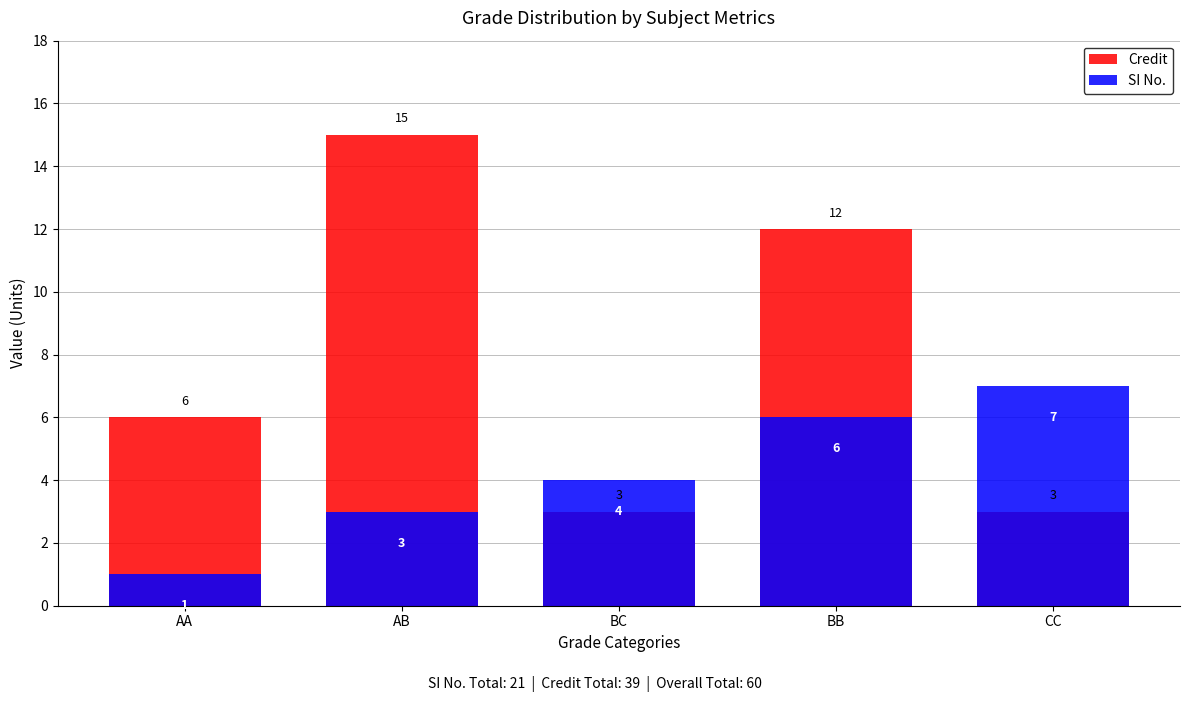

List the series in order of their peak value, lowest first.

SI No., Credit